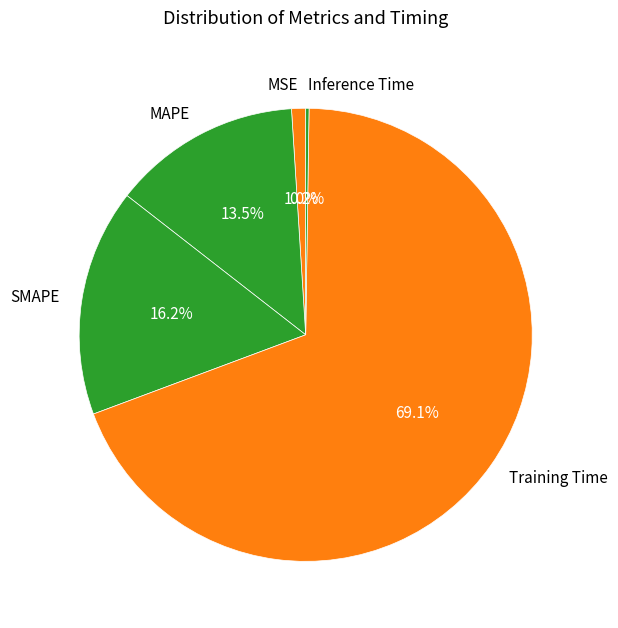

To the nearest percent, what is the difference between the SMAPE and Training Time slice percentages?

53%